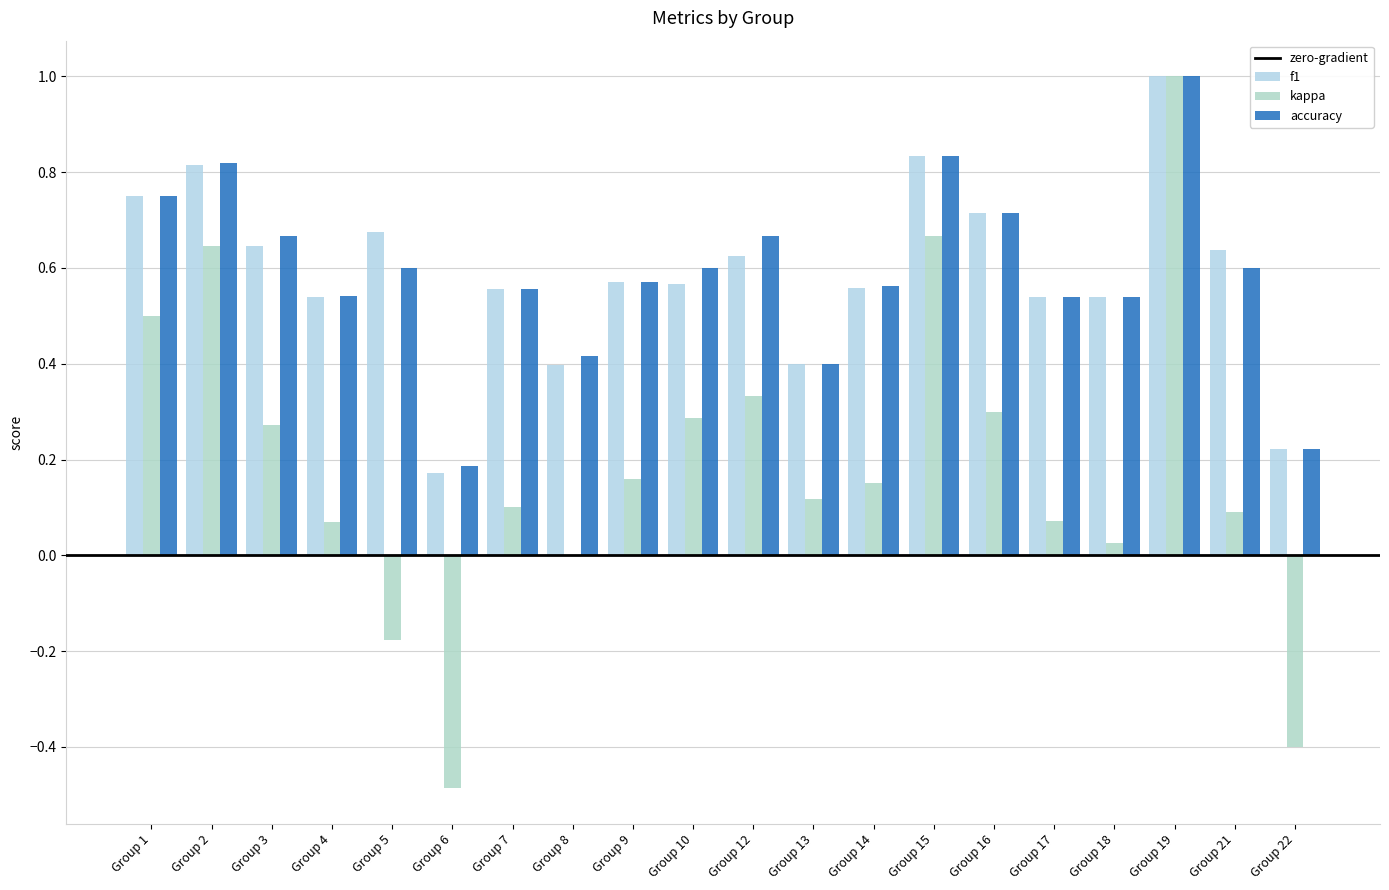

How many groups of bars are there?

20